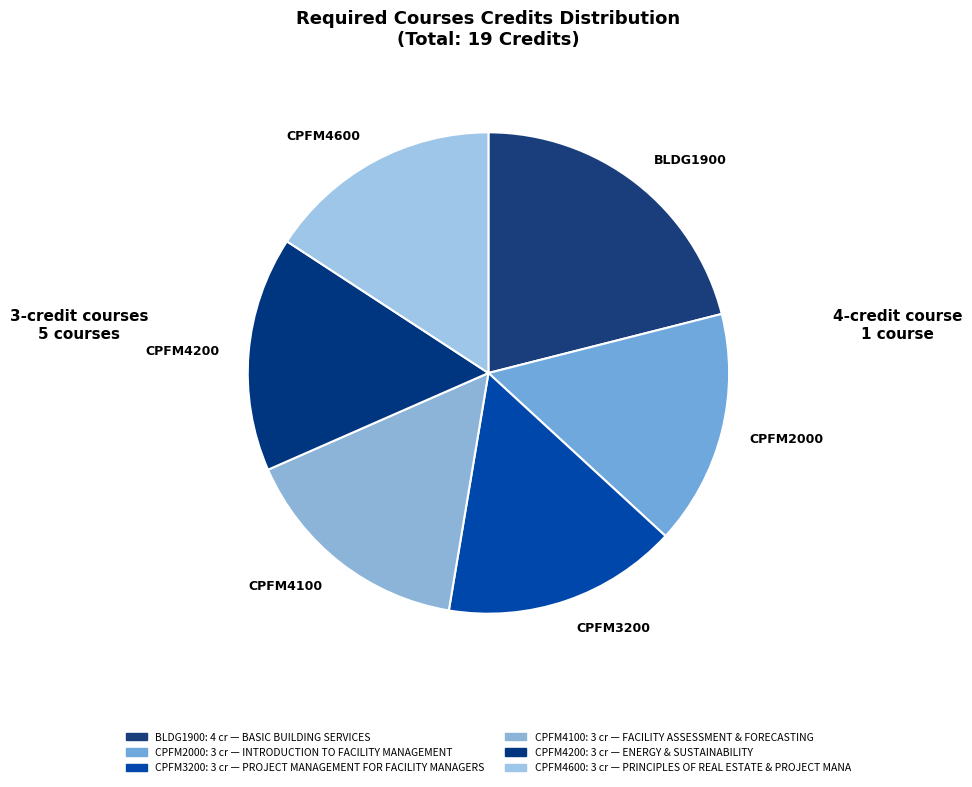

What is the largest slice in the pie chart?

BLDG1900